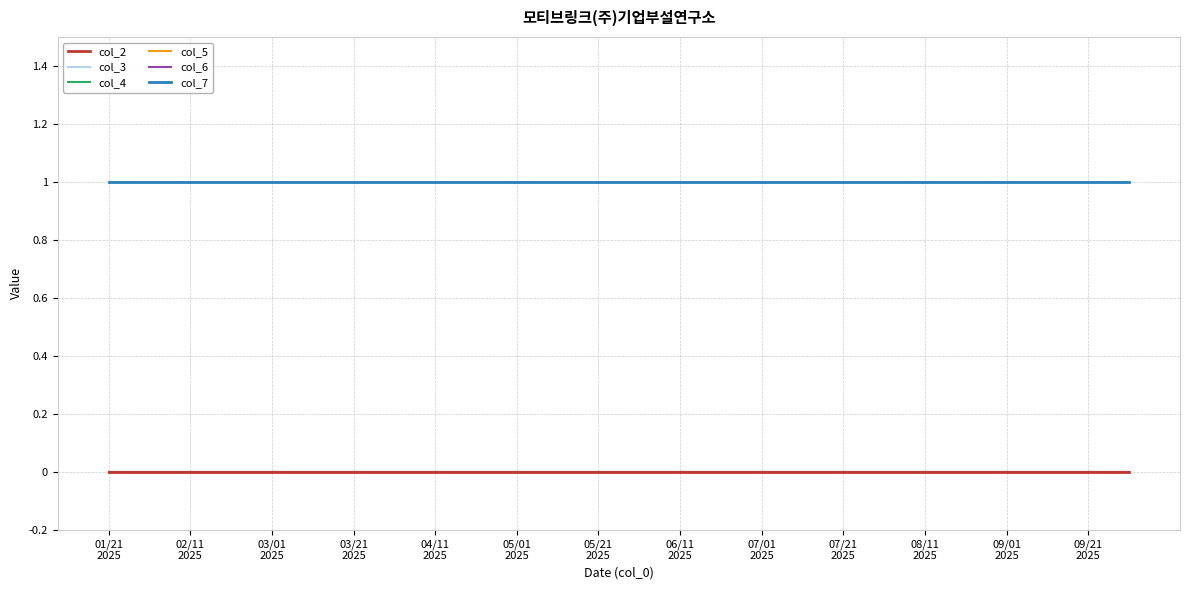

What is the label of the 9th point from the right?

17